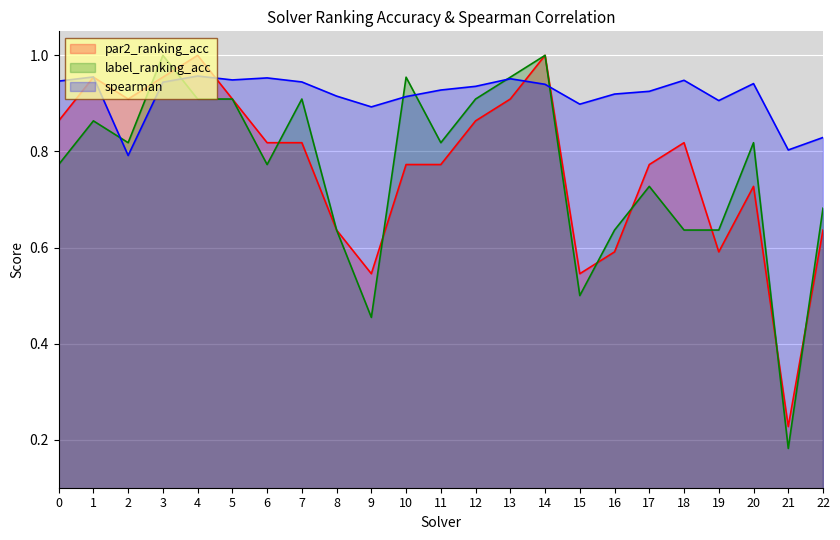

Does the chart display data point markers on the line(s)?

No